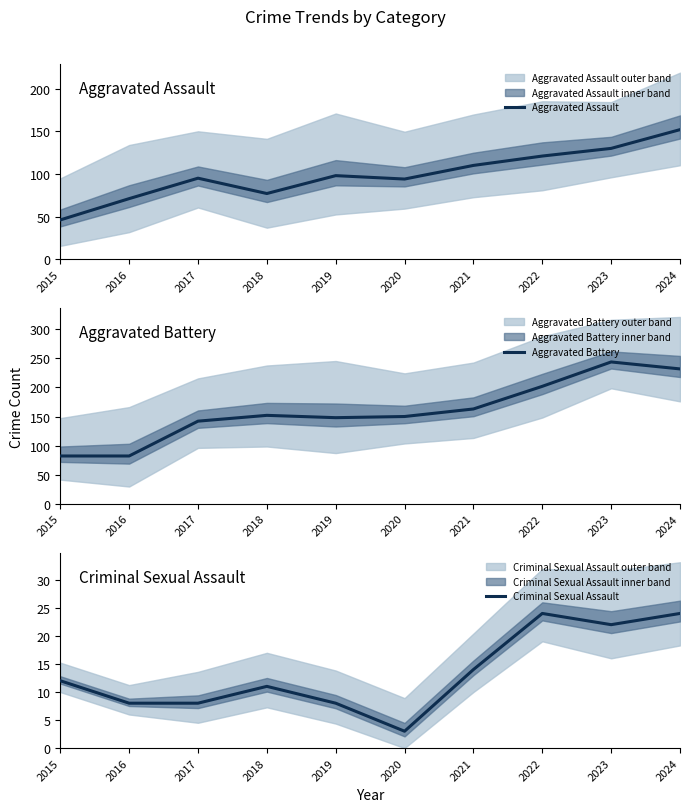

What is the maximum value for Criminal Sexual Assault?

24